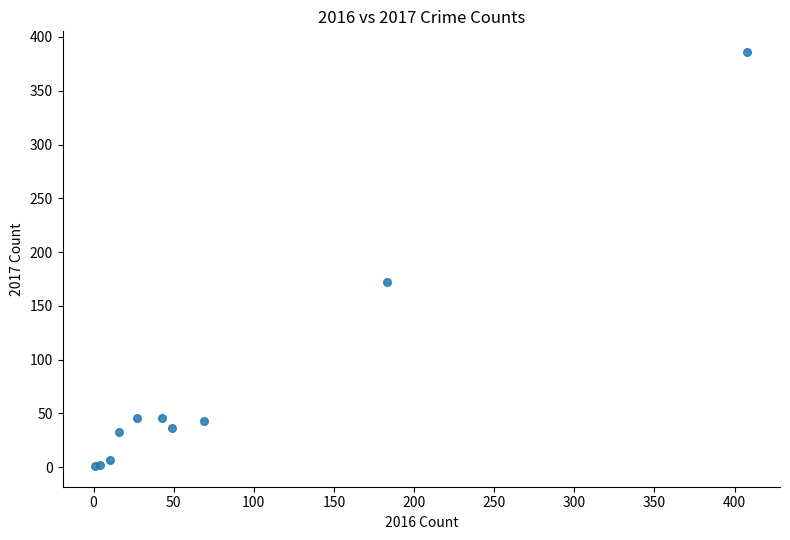

What Y value in the scatter plot is closest to 193?

172